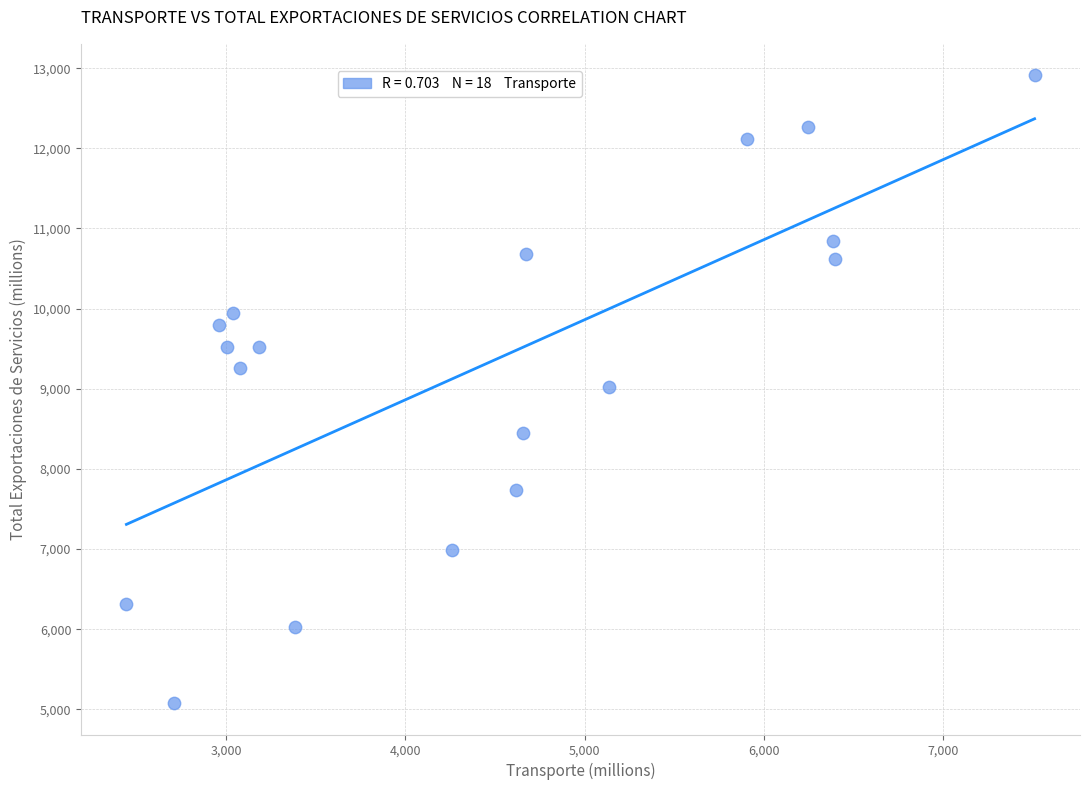

What is the range of X values (max minus min)?

5064